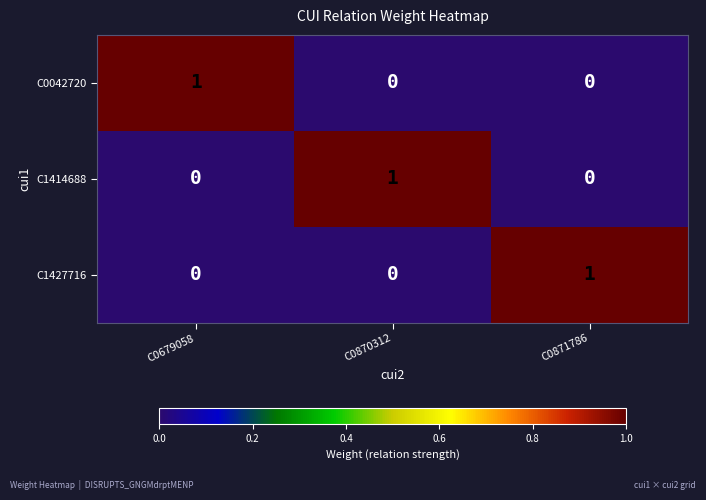

What is the difference between the highest and lowest values at C0870312?

1